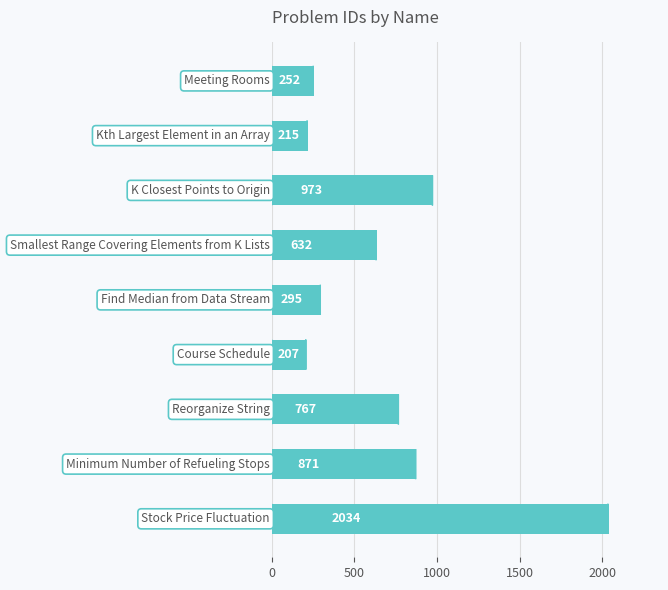

What is the smallest value displayed?

207